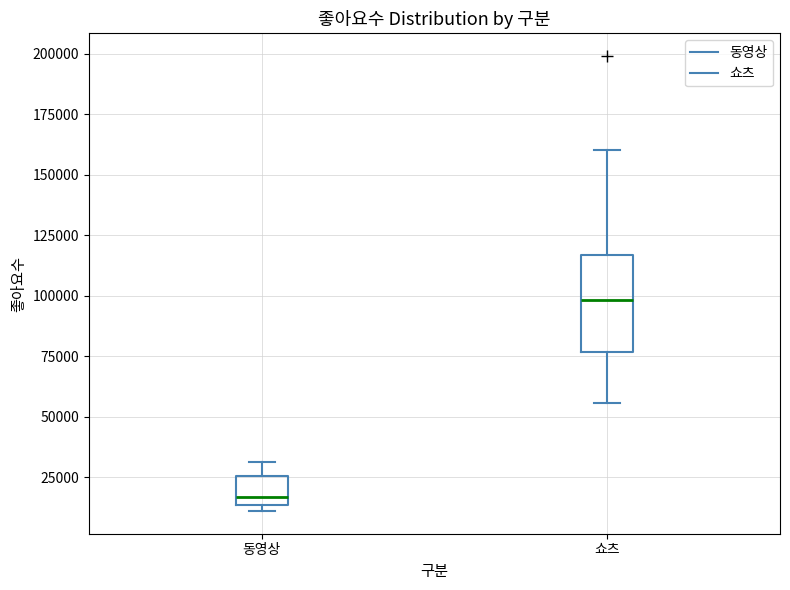

Where is the lower edge of the box for 쇼츠 on the y-axis? The values are not printed on the chart, so give them approximately, as read against the axis.

75000